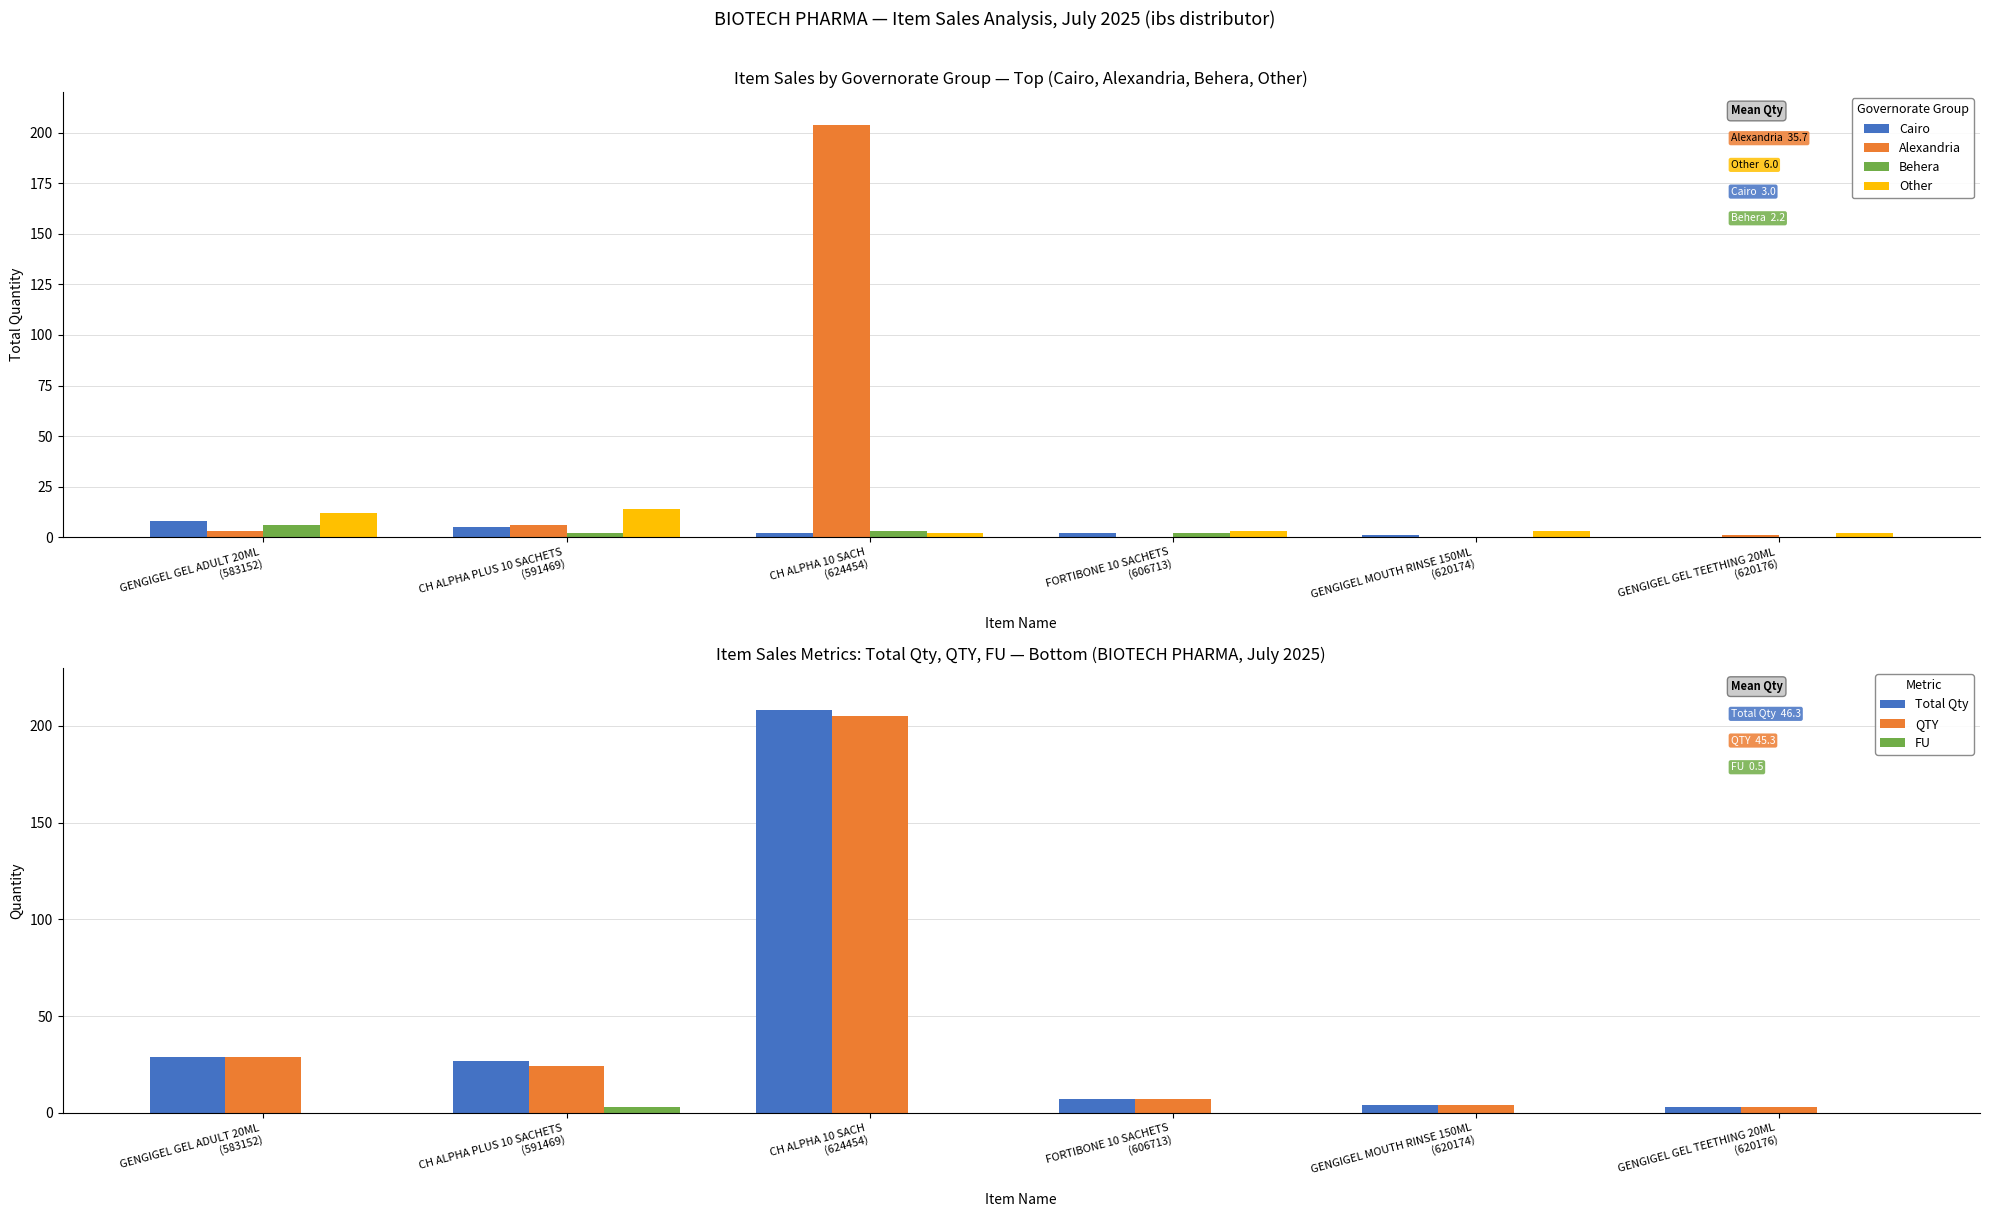

What is the label of the 5th bar from the left?

GENGIGEL MOUTH RINSE 150ML (620174)